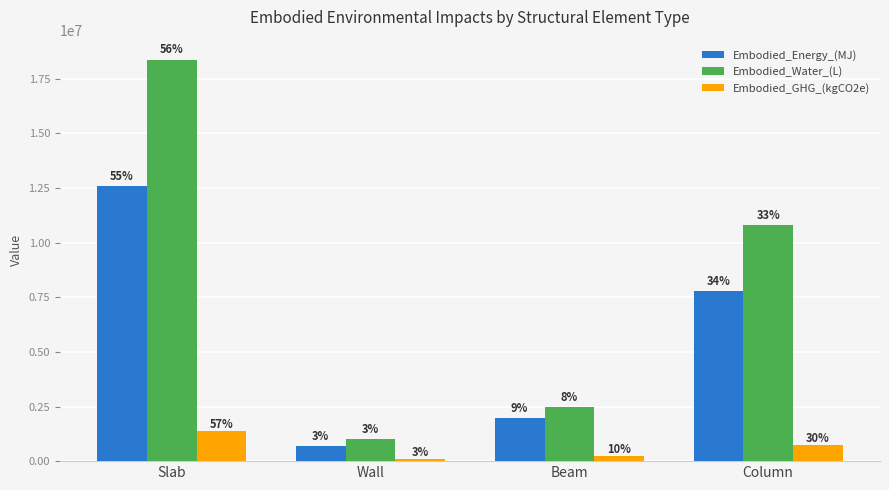

Is it true that Embodied_GHG_(kgCO2e) equals 1303456.1 at Column?

False